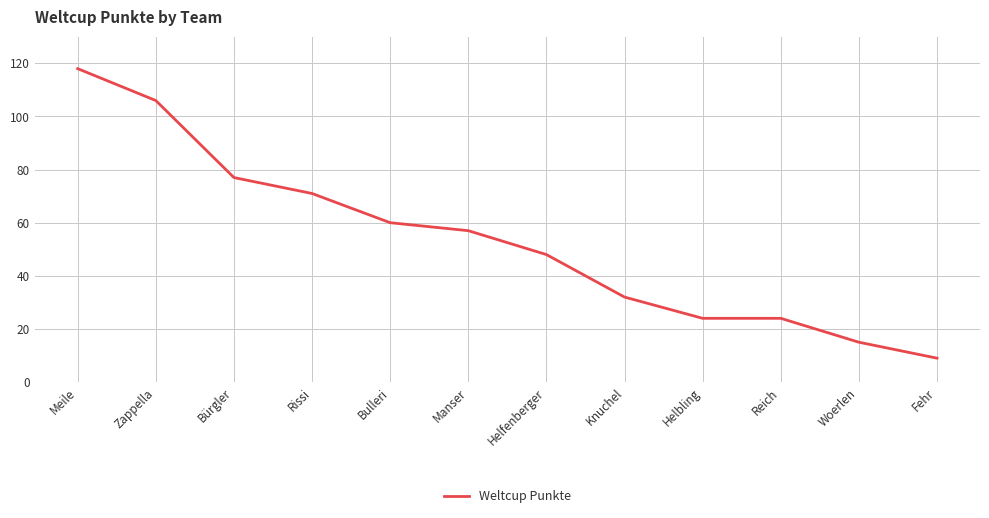

What is the minimum value shown in the chart?

9